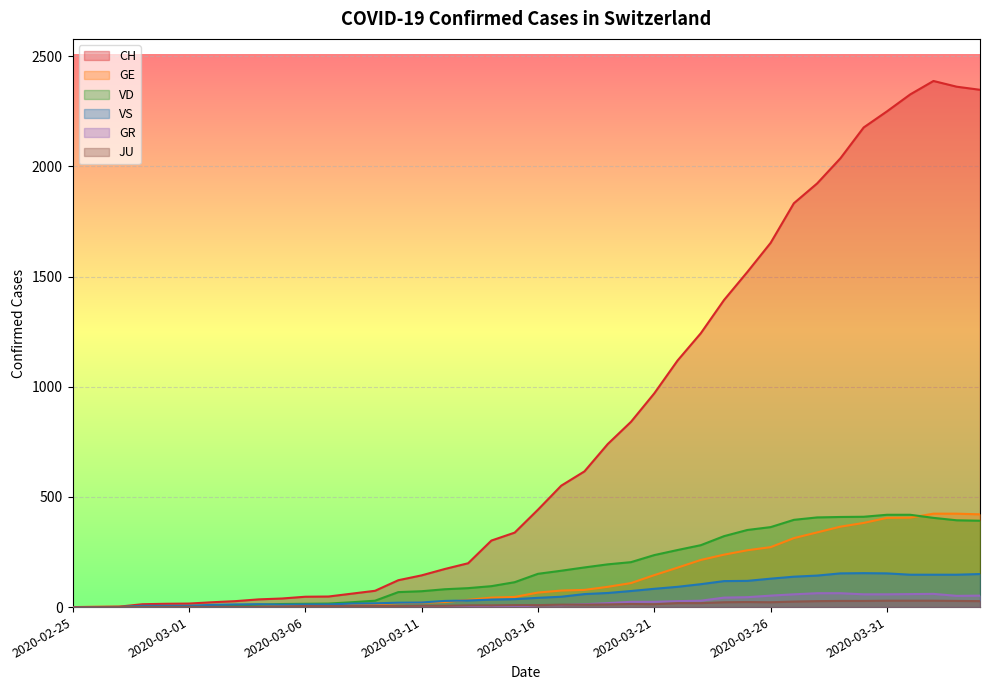

How many distinct data groups are displayed?

6